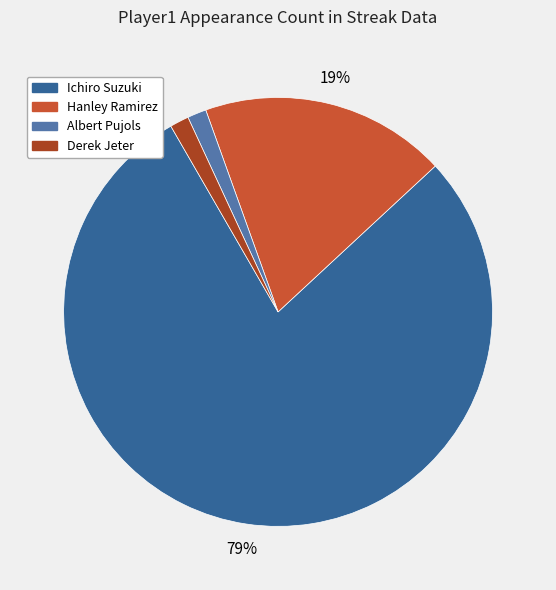

Approximately how many times larger is the value at Albert Pujols compared to Derek Jeter?

1.0